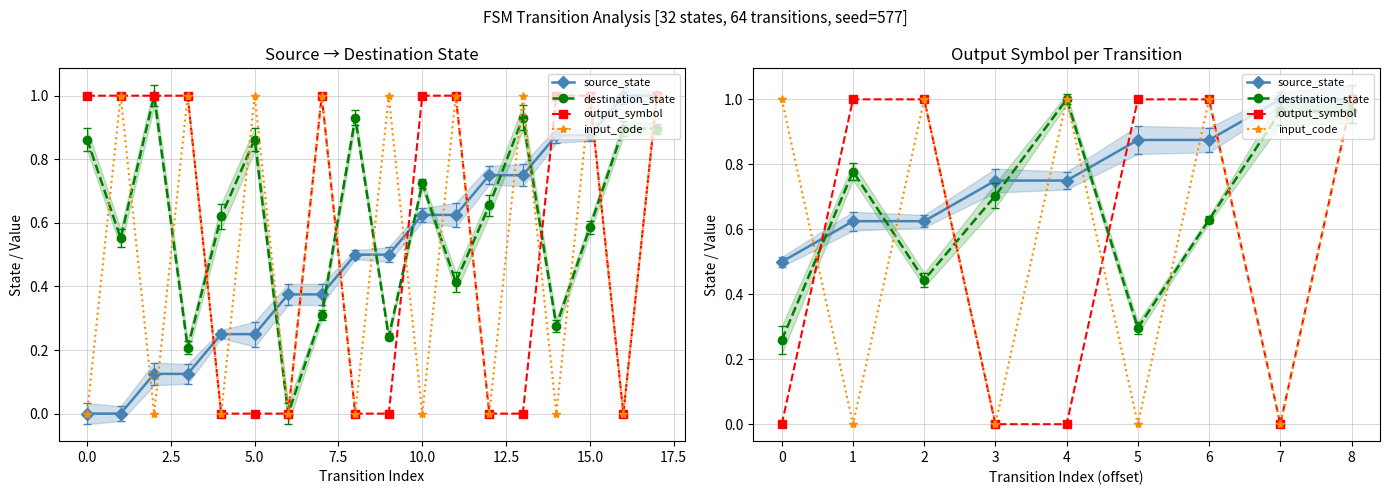

How many times do destination_state and output_symbol cross each other?

5